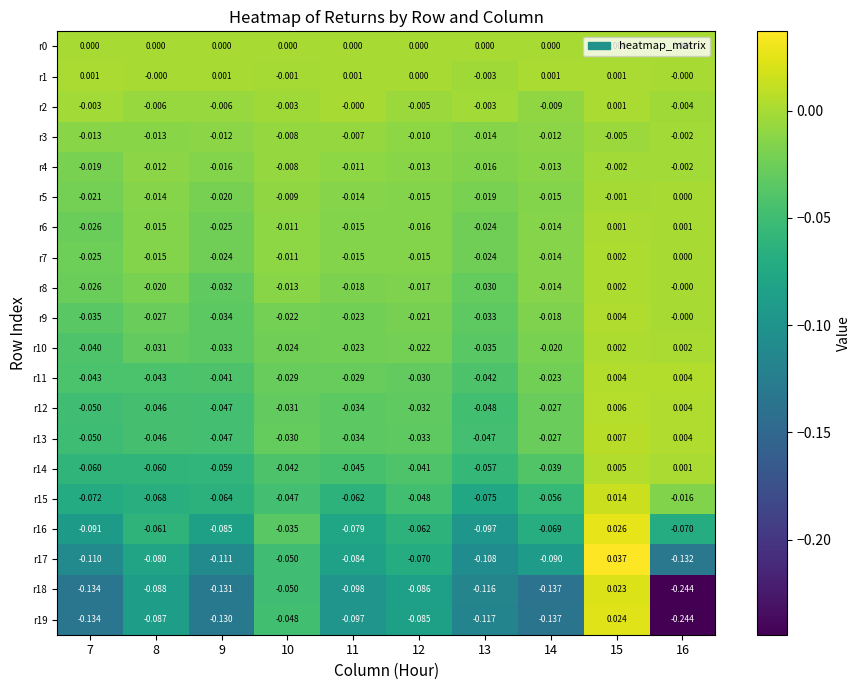

Is the value of r14 at 10 greater than the value of r10 at 16?

No